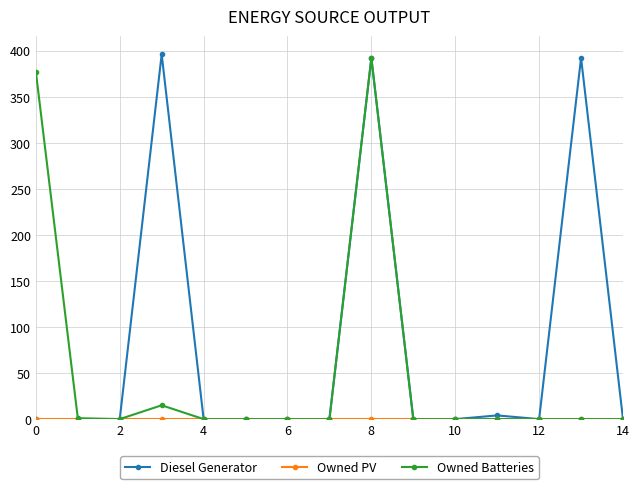

At how many categories does at least one series exceed 230?

4